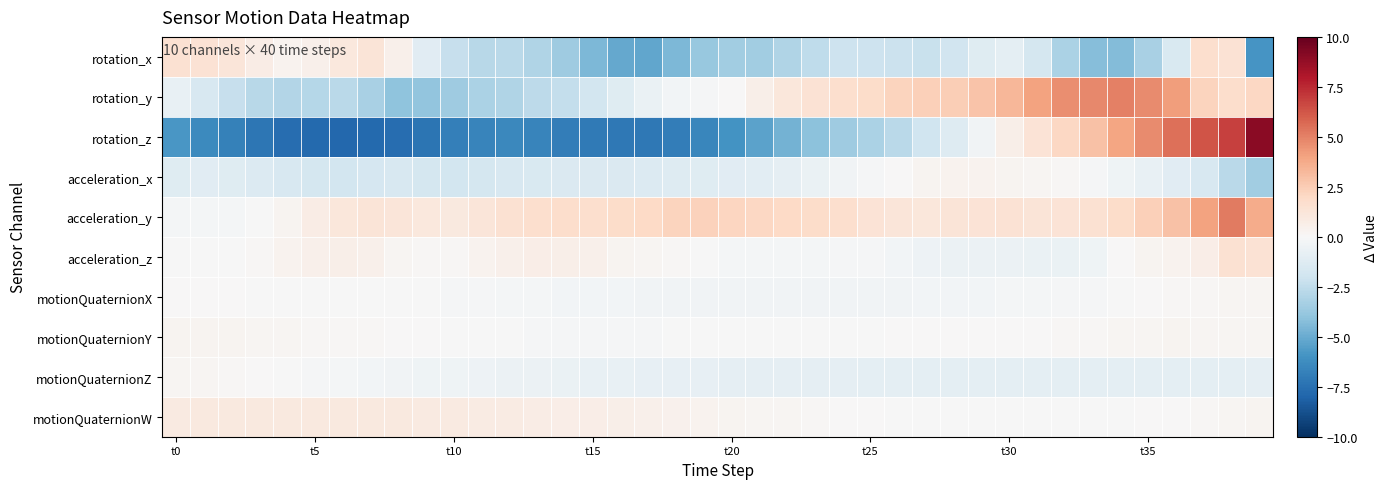

At how many categories does at least one series exceed 6?

3